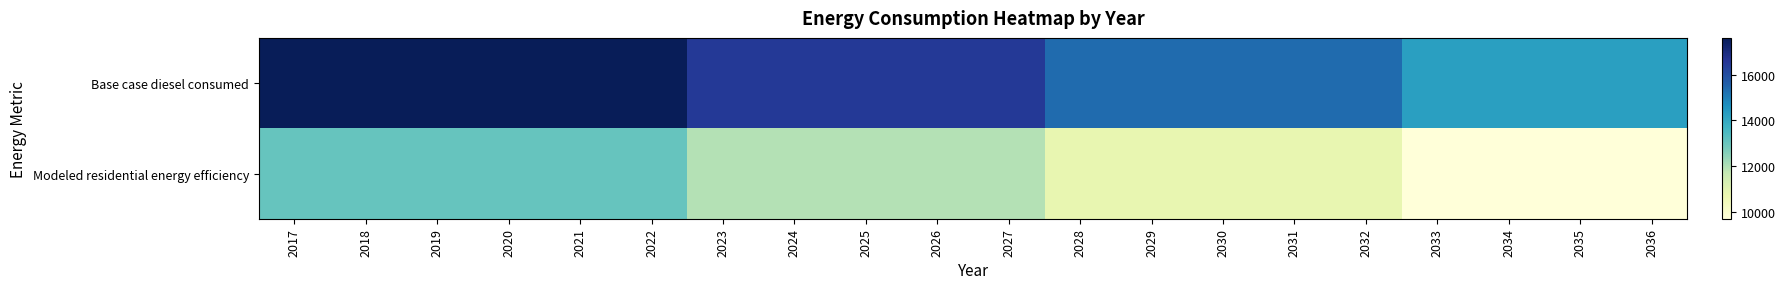

What is the difference between the highest and lowest values at 2021?

4553.4